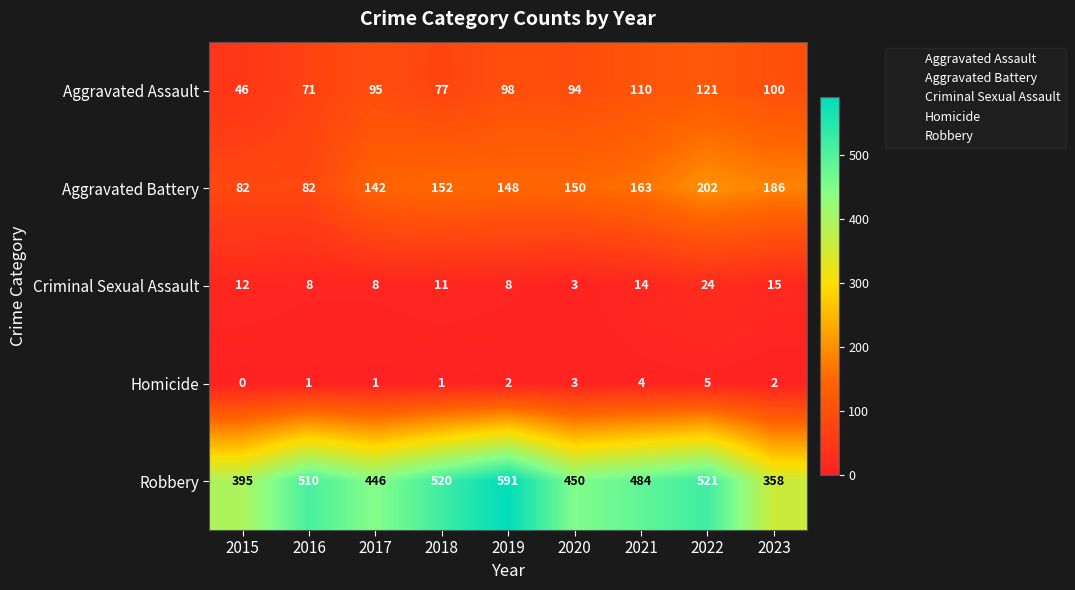

At 2021, list the series in order from smallest to largest.

Homicide, Criminal Sexual Assault, Aggravated Assault, Aggravated Battery, Robbery